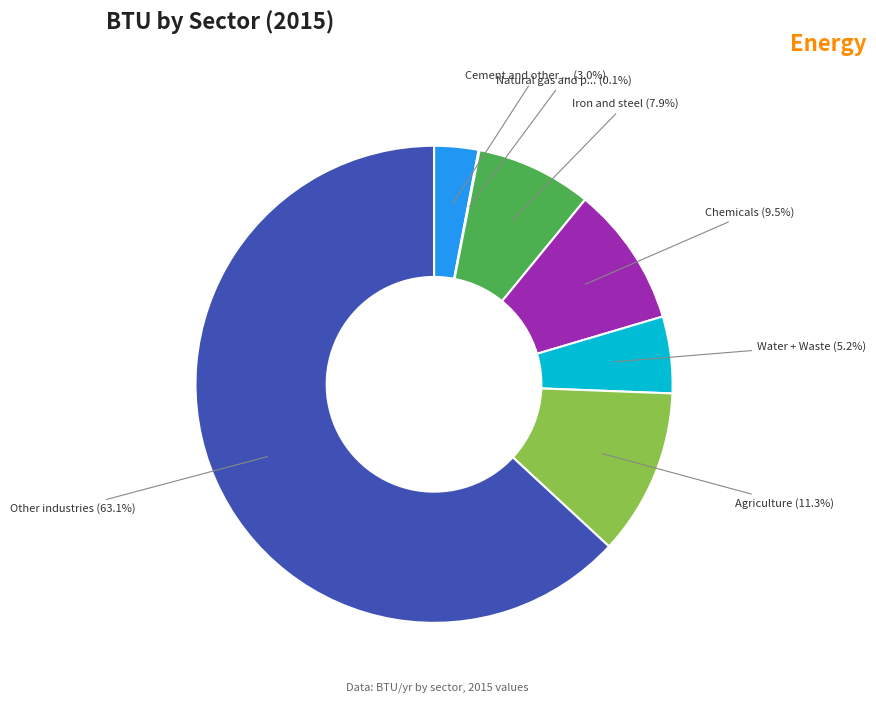

Is there a majority slice in this chart?

Yes